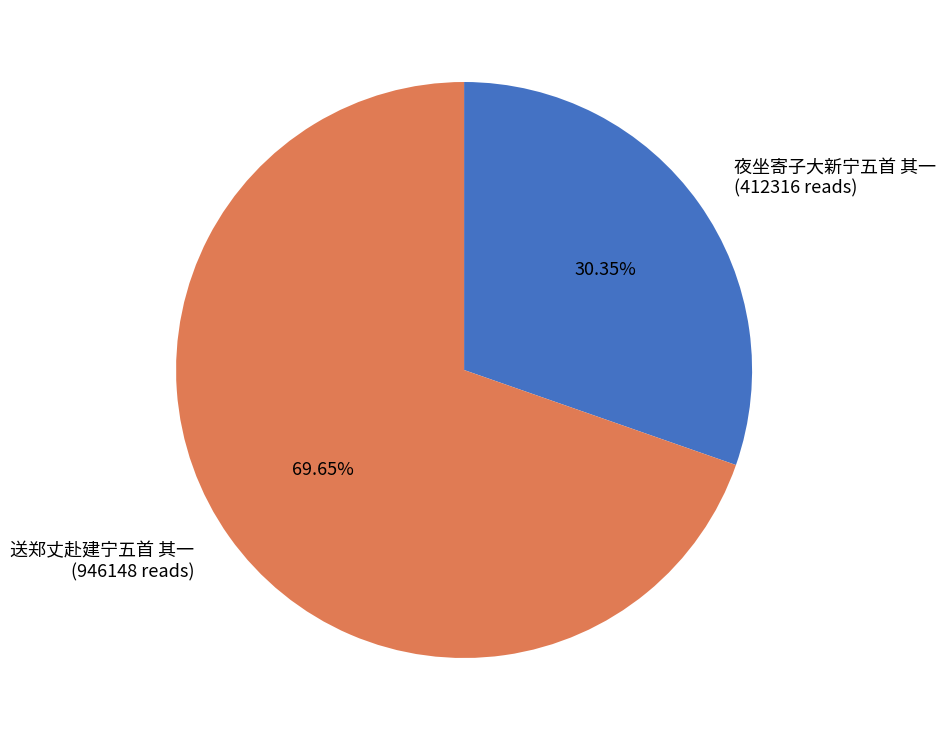

To the nearest percent, what is the average slice percentage?

50%